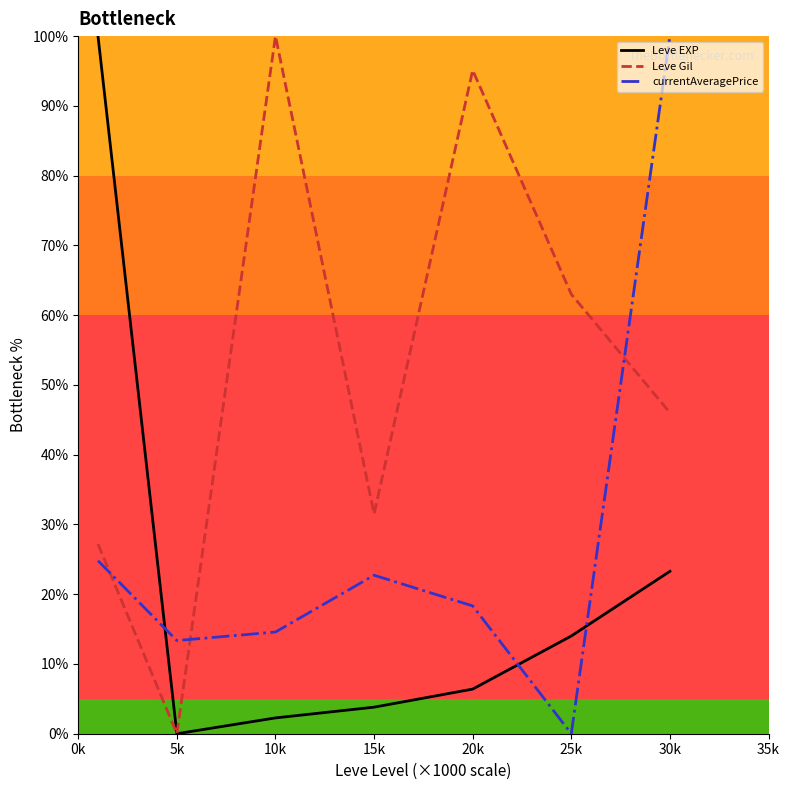

Count the number of categories in the chart.

7